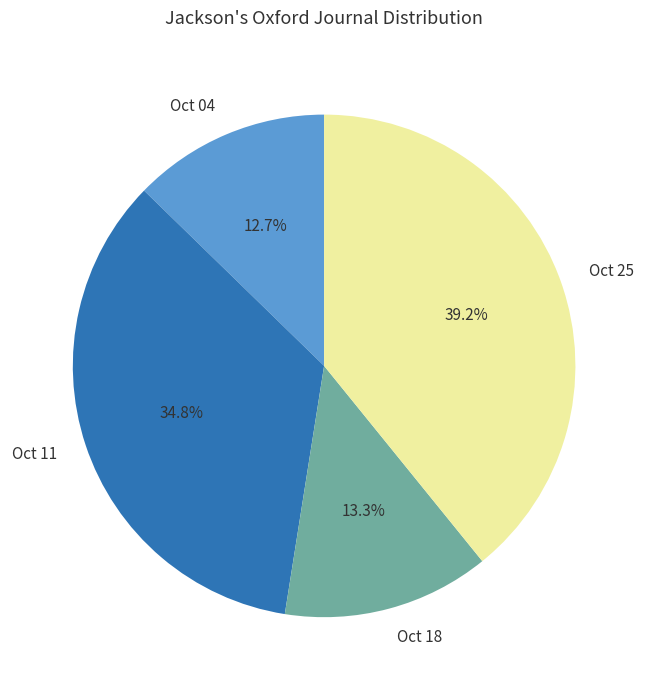

What is the largest slice in the pie chart?

Oct 25